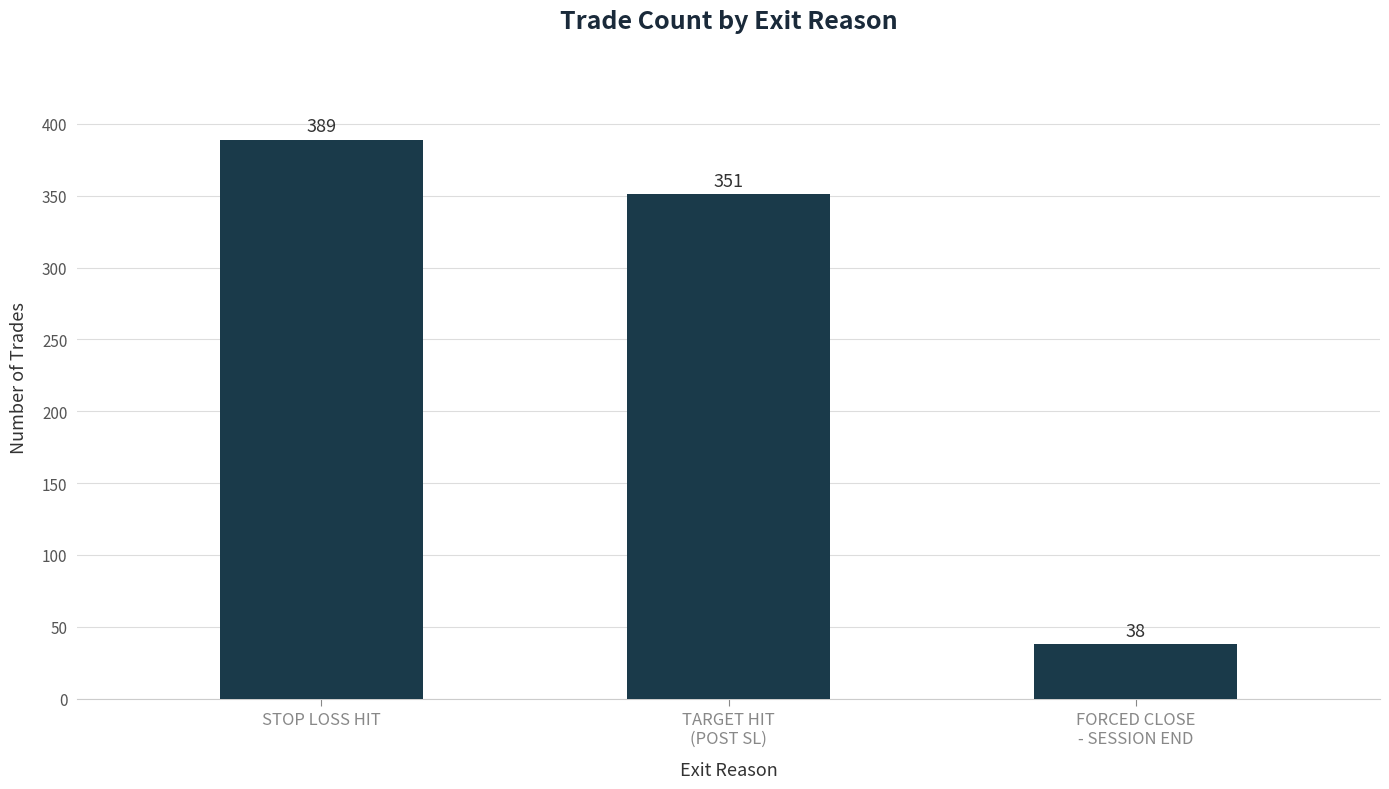

What is the change in value from TARGET HIT
(POST SL) to FORCED CLOSE
- SESSION END?

-313